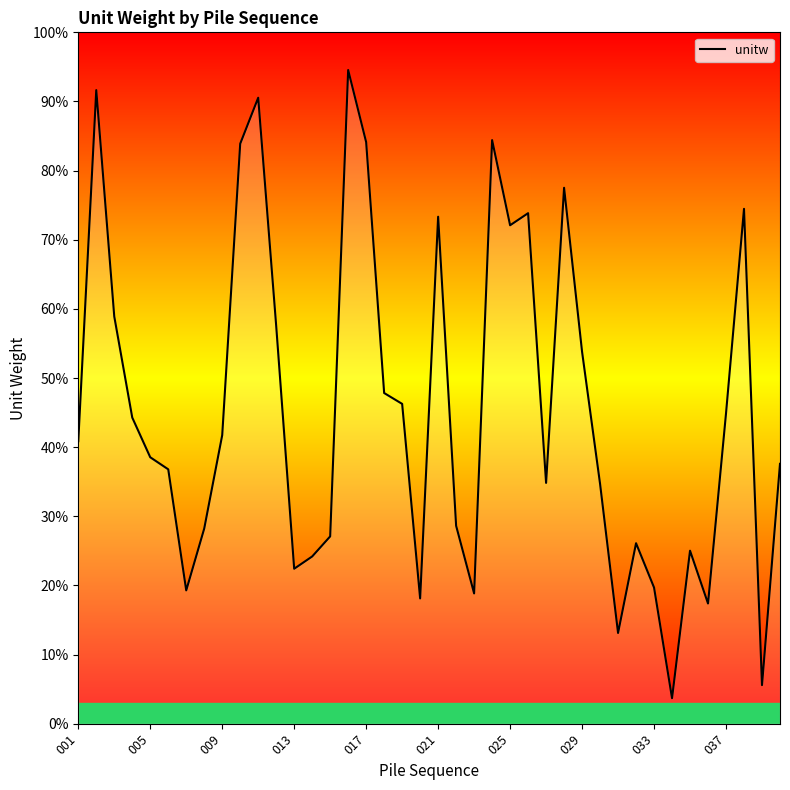

Does the chart have visible grid lines?

No